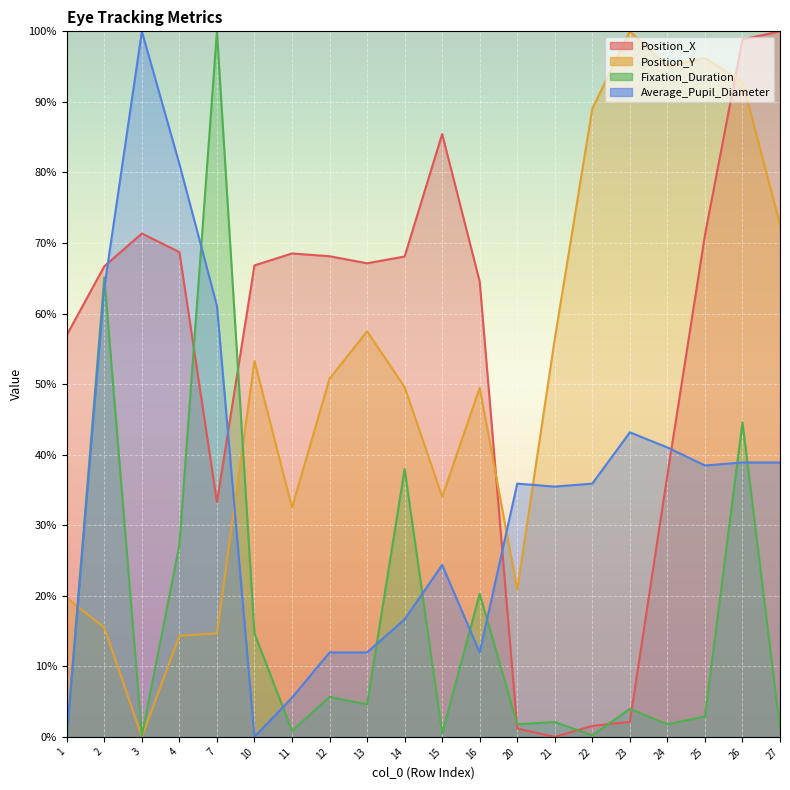

What is the value of the Position_X point at the 15th from the left?

1.6